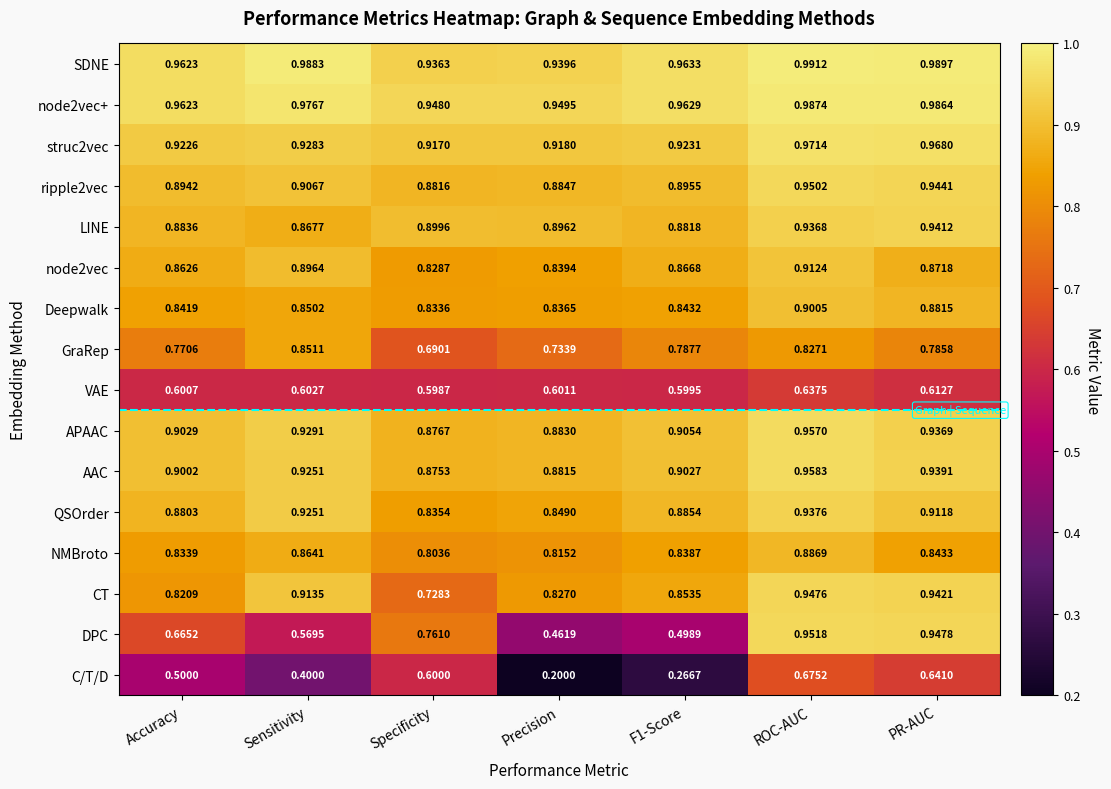

List the series in order of their peak value, lowest first.

VAE, C/T/D, GraRep, NMBroto, Deepwalk, node2vec, QSOrder, LINE, CT, ripple2vec, DPC, APAAC, AAC, struc2vec, node2vec+, SDNE